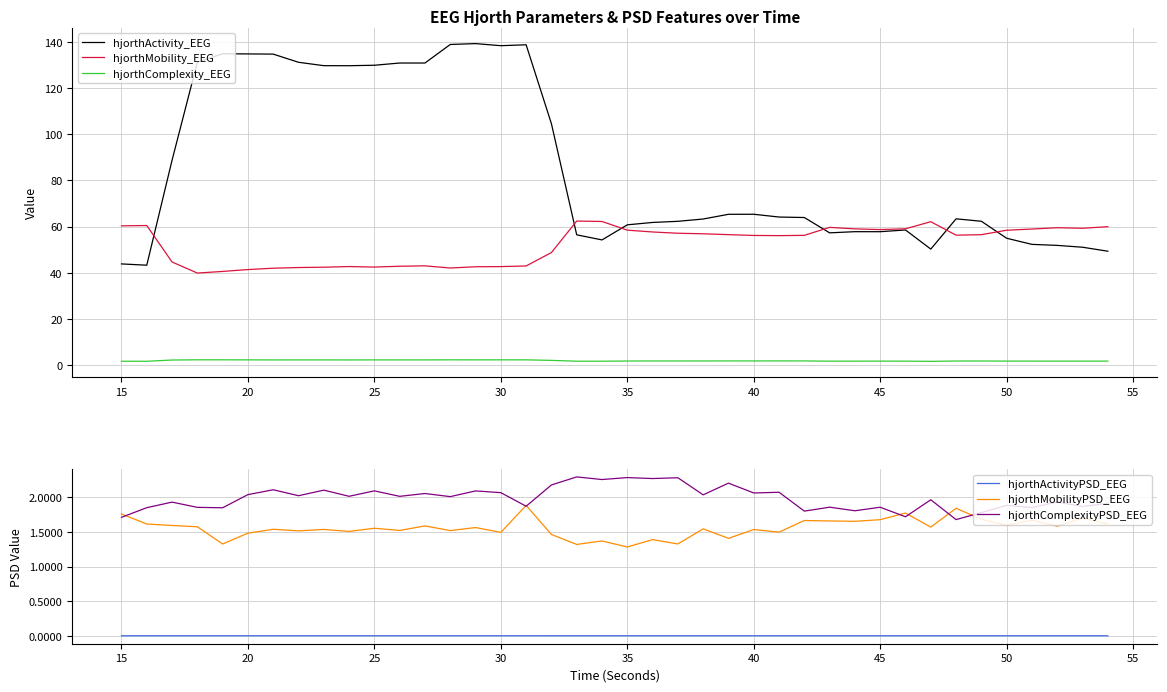

True or false: hjorthComplexity_EEG and hjorthMobility_EEG cross at least once.

False